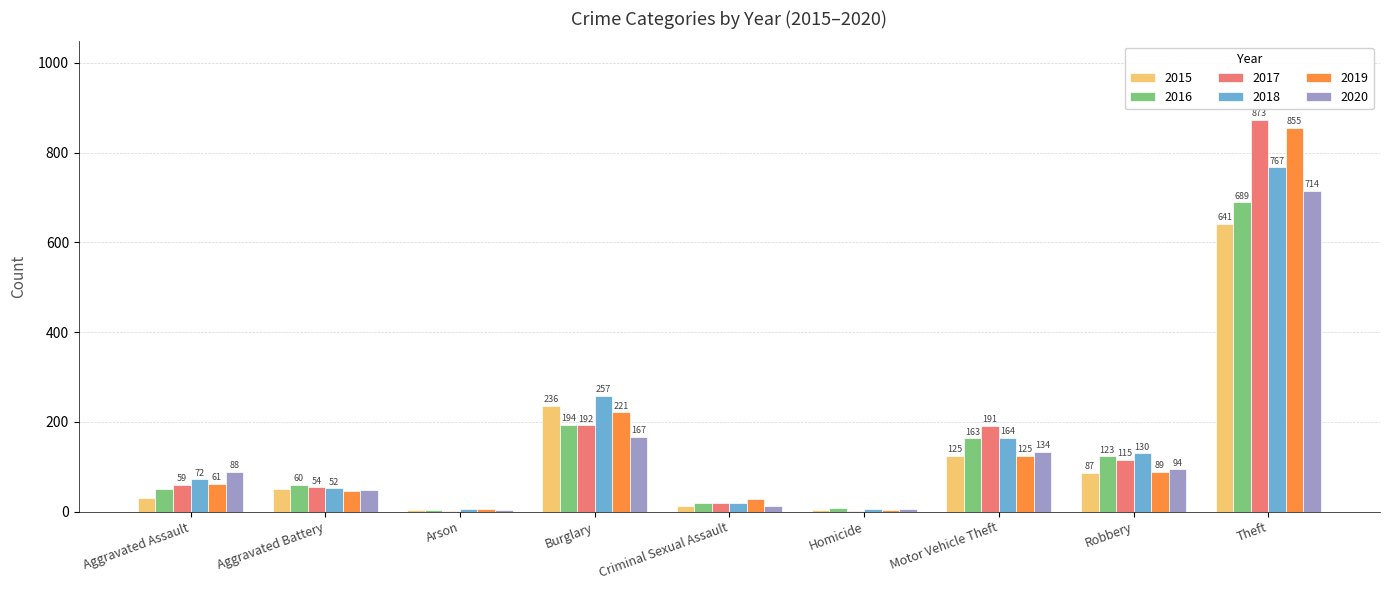

Which series has the largest total across all categories?

2017